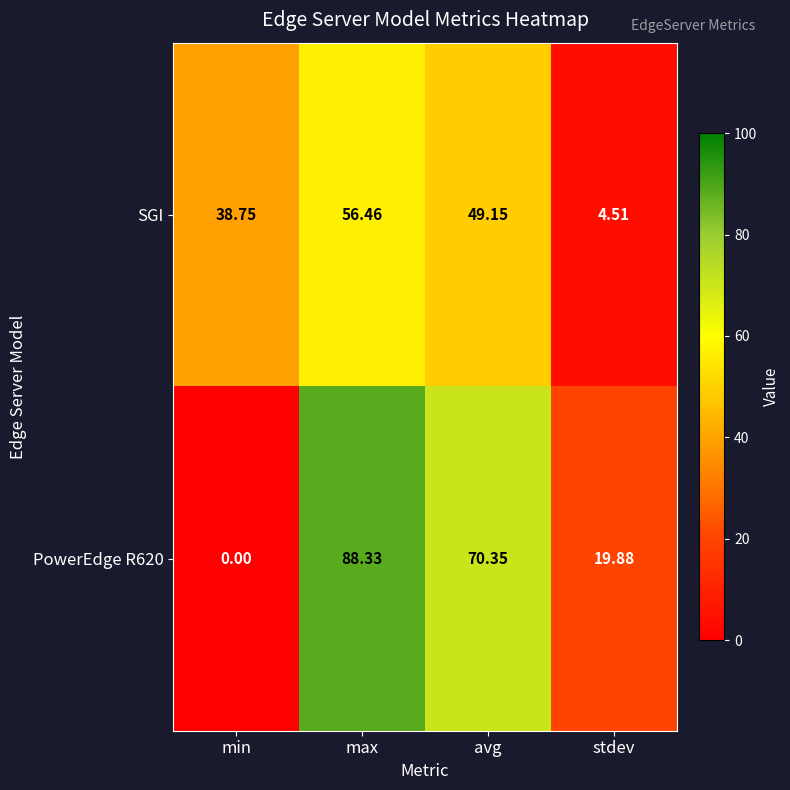

At which label does PowerEdge R620 first exceed 70?

max